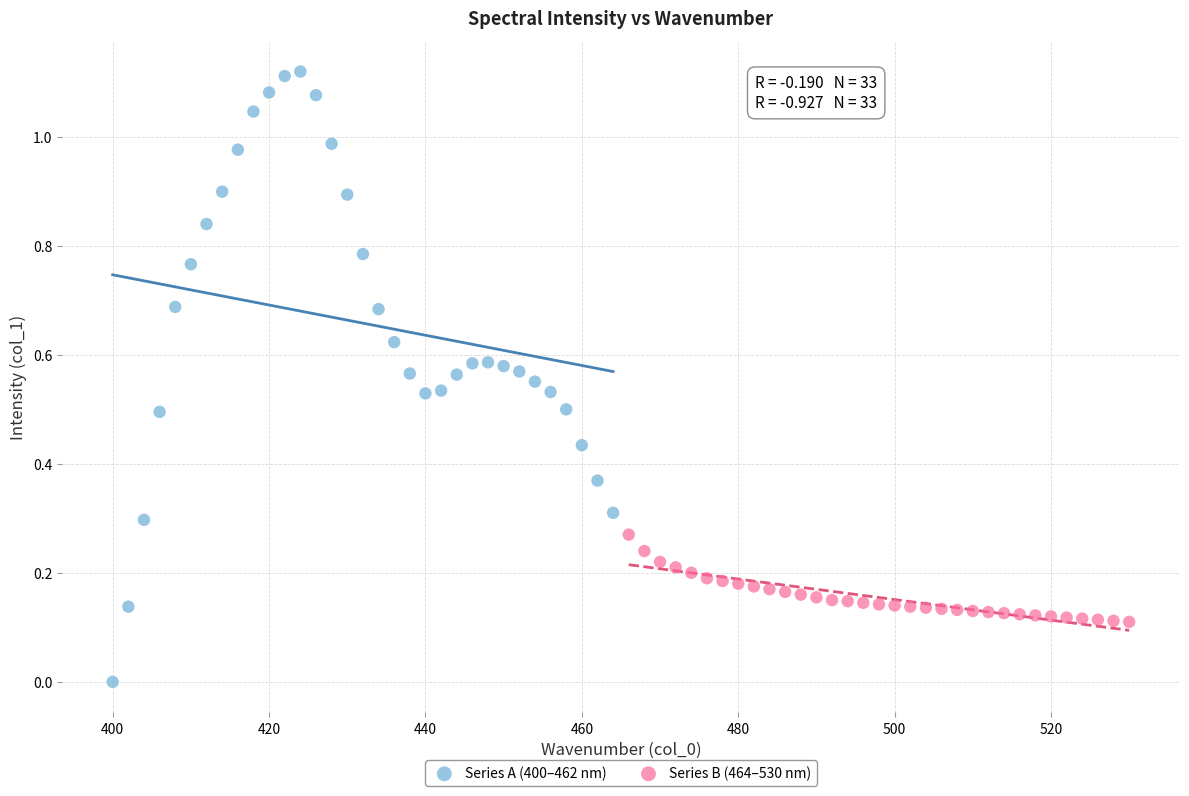

Which series contains the lowest Y value?

Series A (400–462 nm)